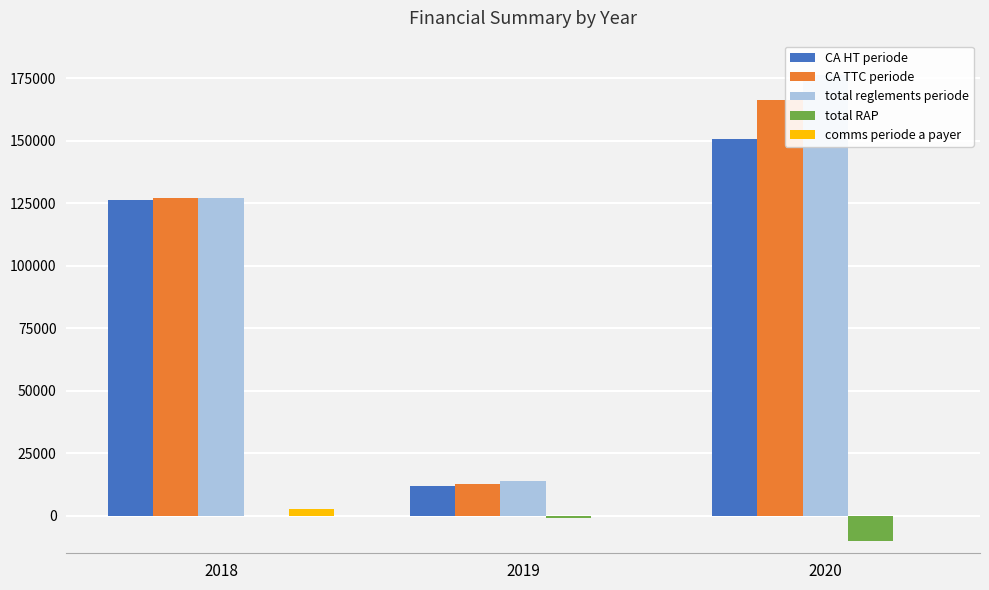

Between 2020 and 2019, which is larger?

2020